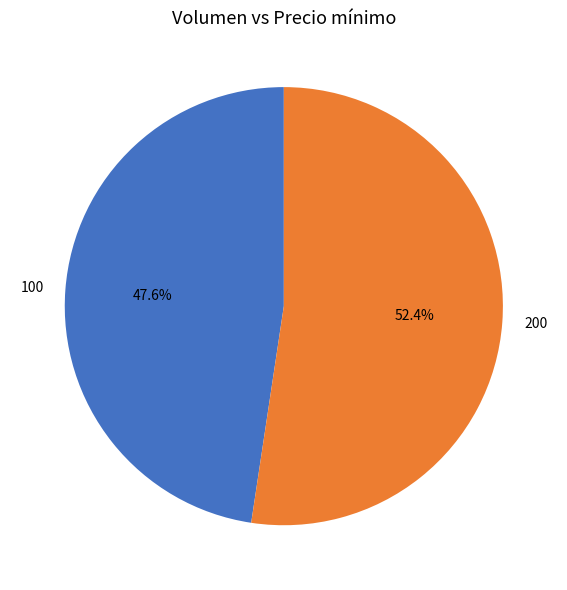

Between 200 and 100, which is larger?

200